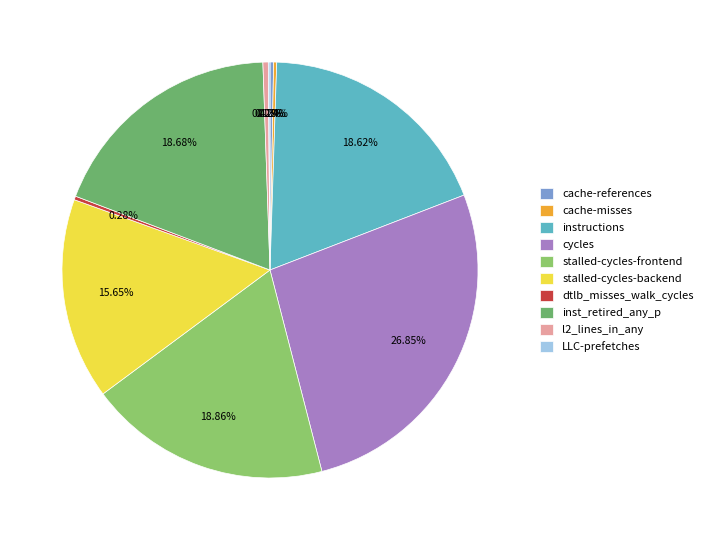

What percentage is NOT represented by stalled-cycles-backend?

84.4%